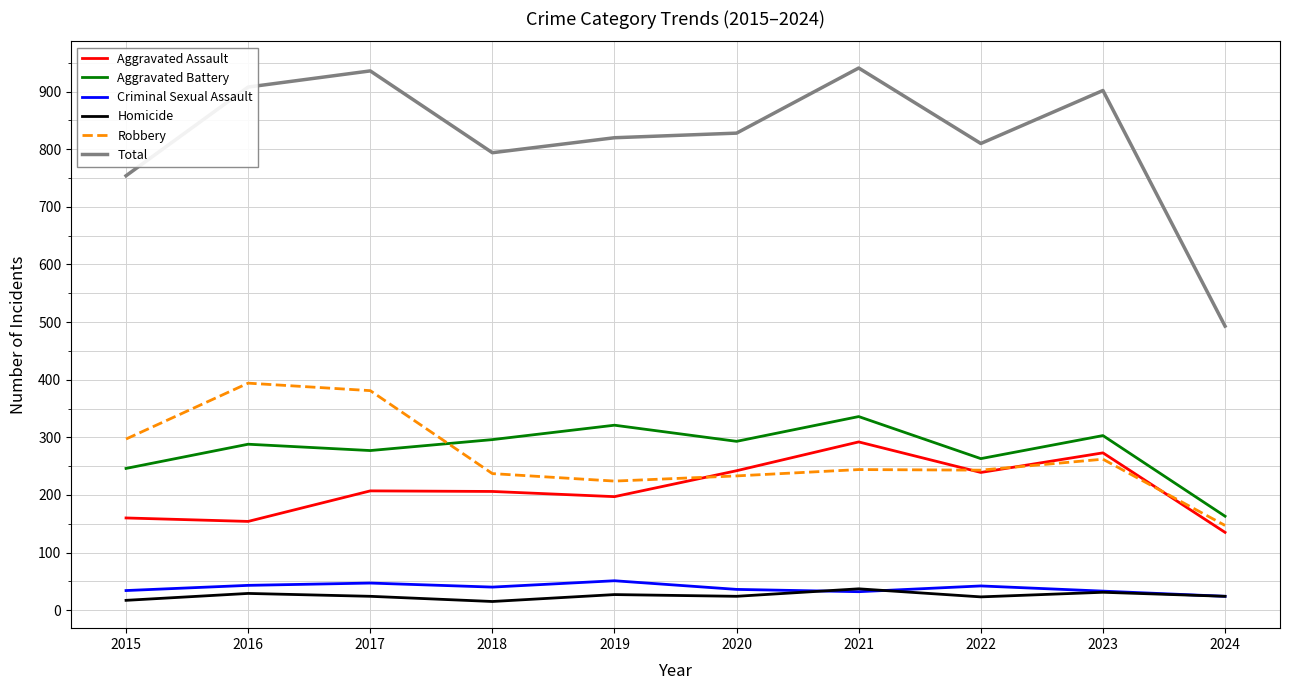

What is the maximum value for Homicide?

37